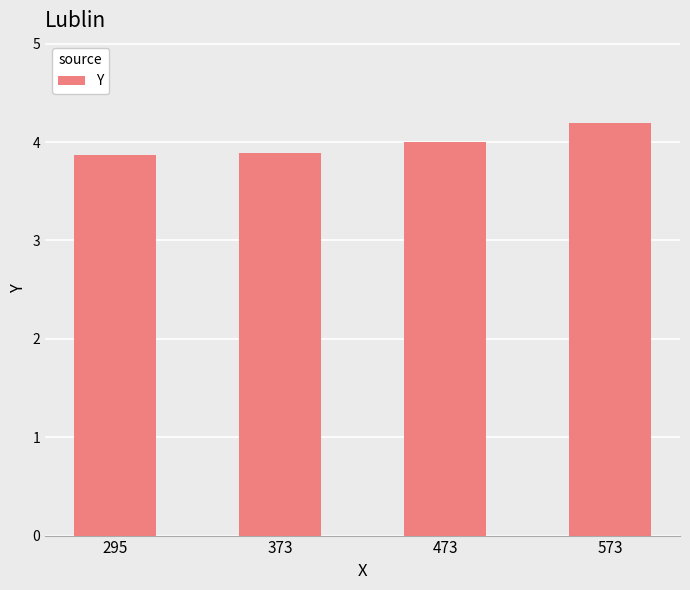

What is the ratio of the value at 373 to the value at 573?

0.9